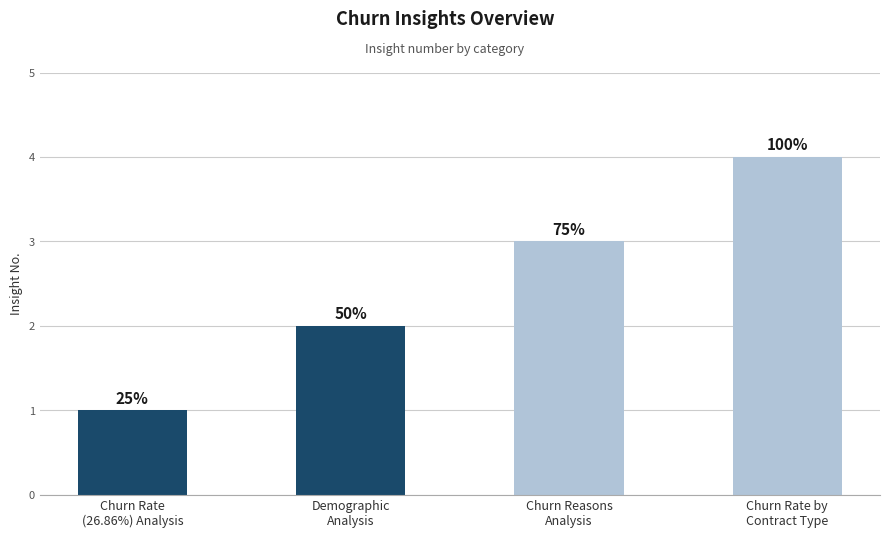

What is the greatest value displayed?

4